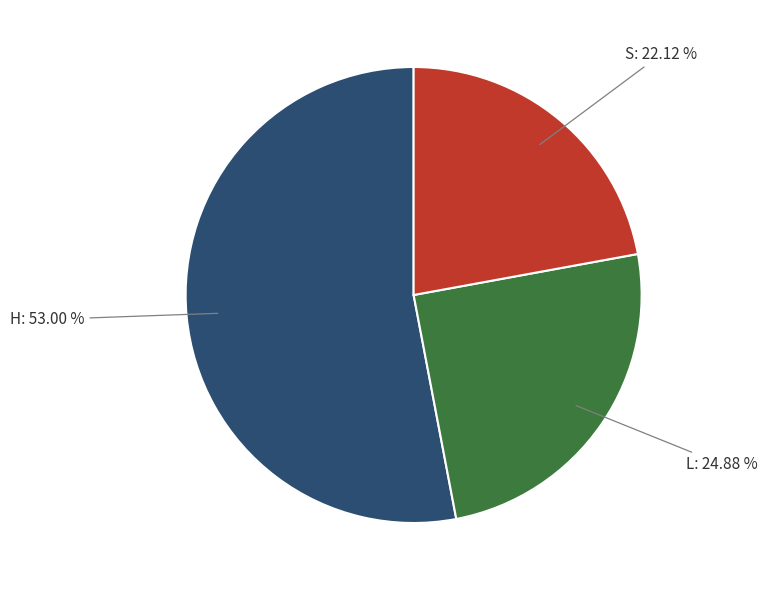

Does any single category account for the majority?

Yes